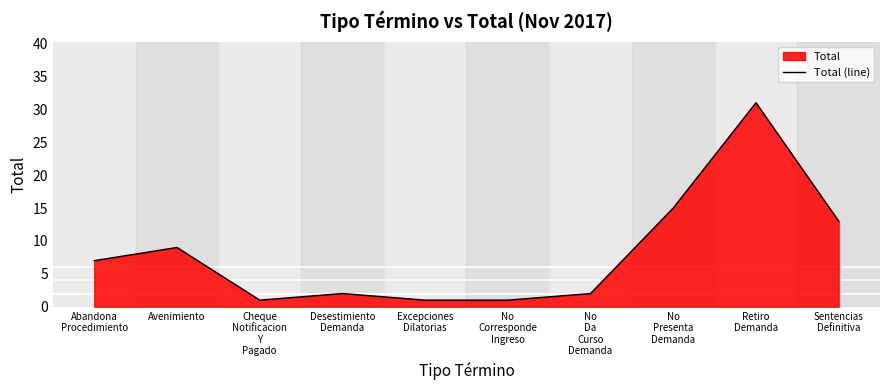

At which label is the value closest to 16?

No
Presenta
Demanda